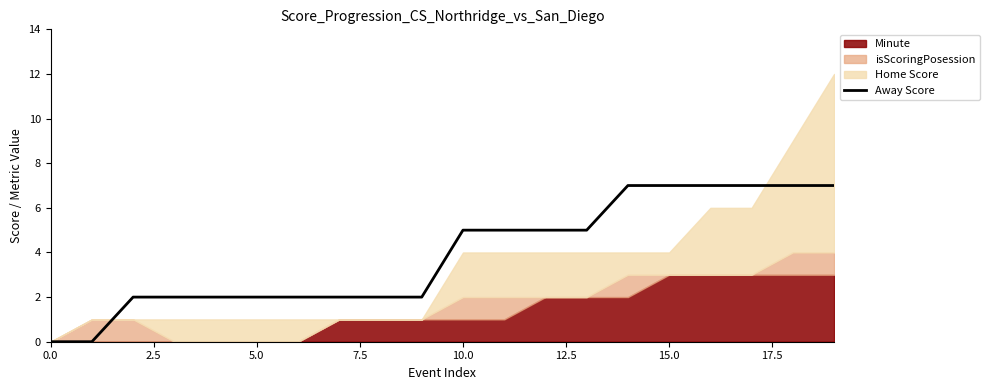

What is the difference between the maximum and second lowest values?

7